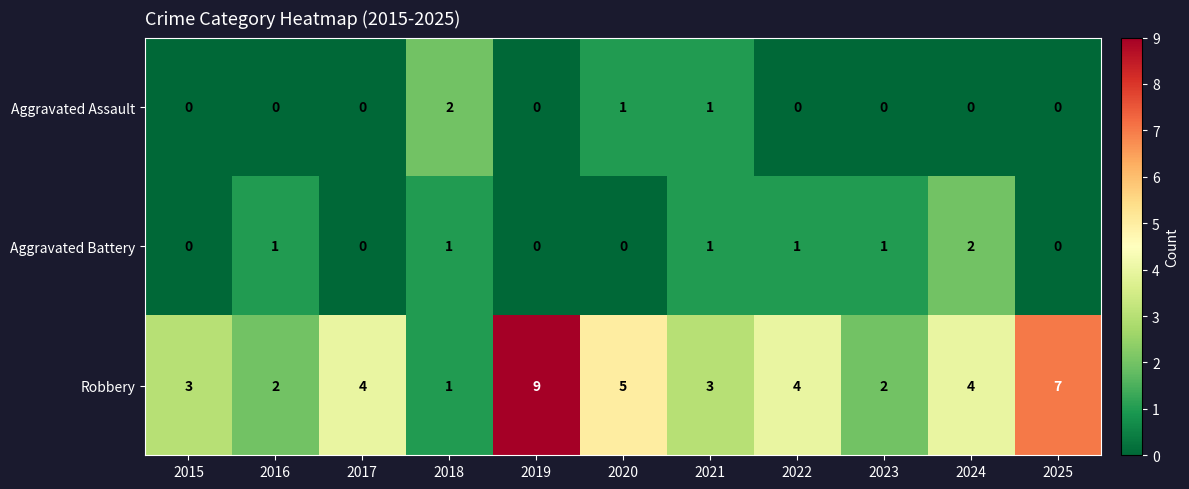

Is it true that Aggravated Battery equals 1 at 2015?

False